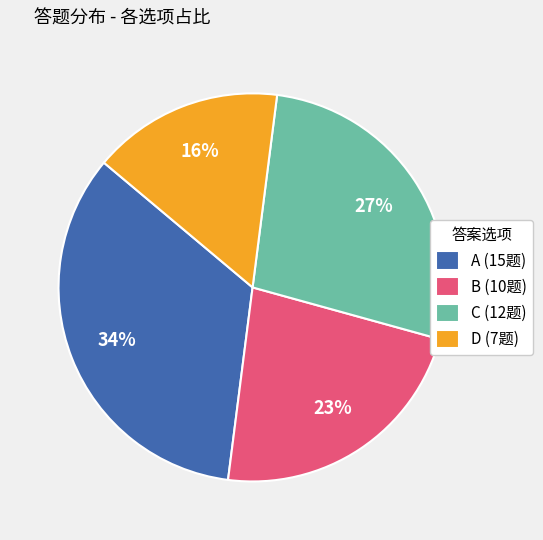

To the nearest percent, what is the combined percentage of B and A?

57%